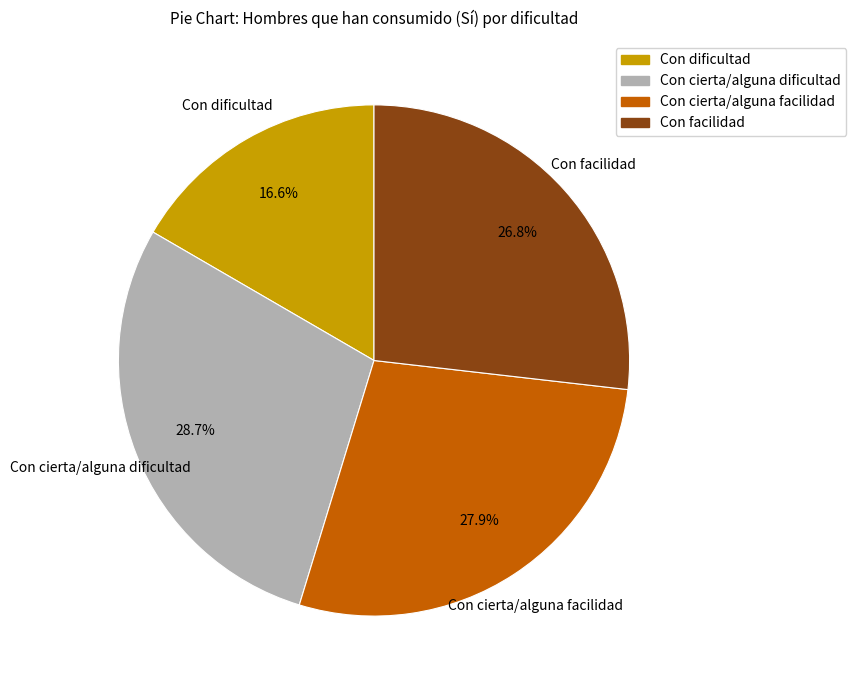

Is there a majority slice in this chart?

No